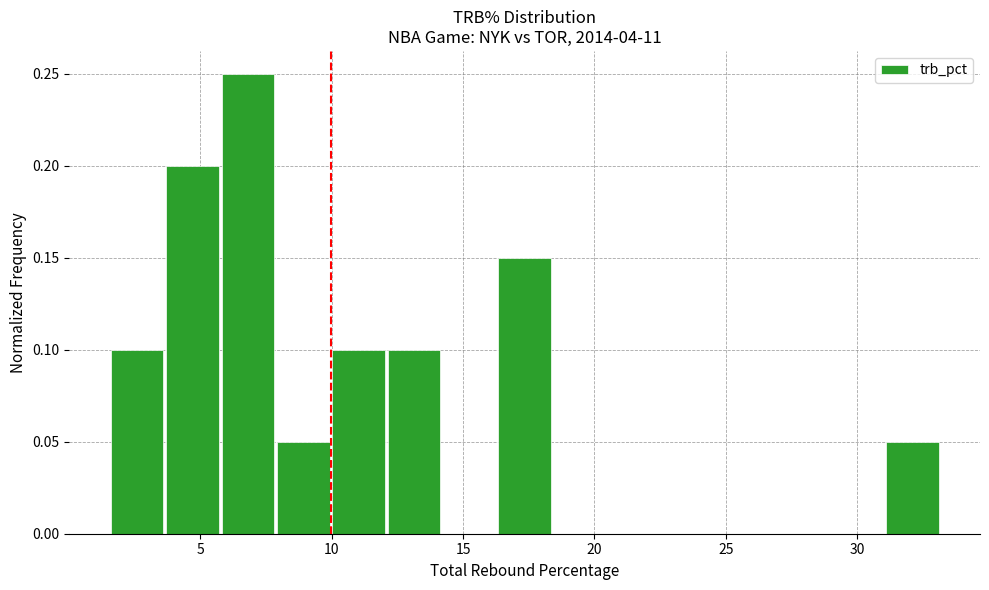

Reading left to right, transcribe this chart: for each bar, give the range it covers on the x-axis and its height. Neither the bar edges nor the heights are printed on the chart, so give them approximately, as read against the axes.

1.5 to 3.5: 0.10
3.5 to 6.0: 0.20
6.0 to 8.0: 0.25
8.0 to 10.0: 0.05
10.0 to 12.0: 0.10
12.0 to 14.0: 0.10
14.0 to 16.5: 0
16.5 to 18.5: 0.15
18.5 to 20.5: 0
20.5 to 22.5: 0
22.5 to 25.0: 0
25.0 to 27.0: 0
27.0 to 29.0: 0
29.0 to 31.0: 0
31.0 to 33.0: 0.05